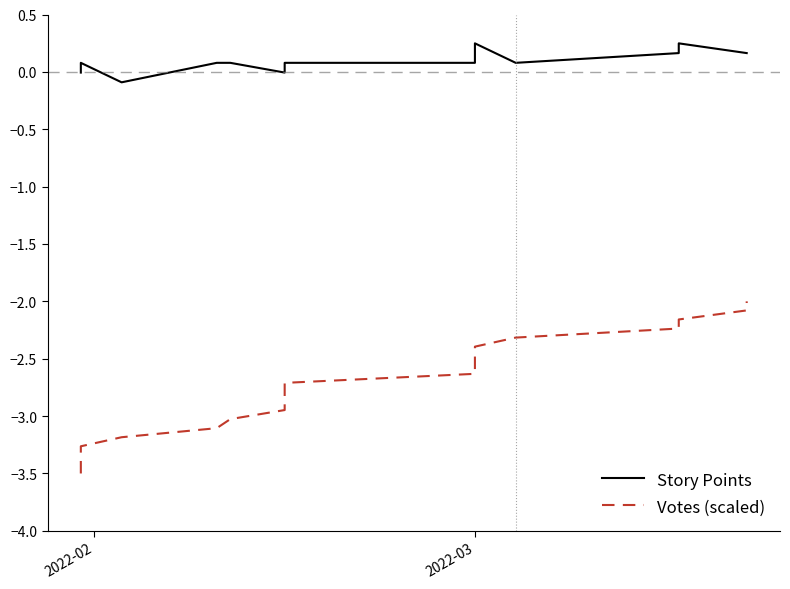

Is it true that Votes (scaled) equals -4.8 at 9?

False